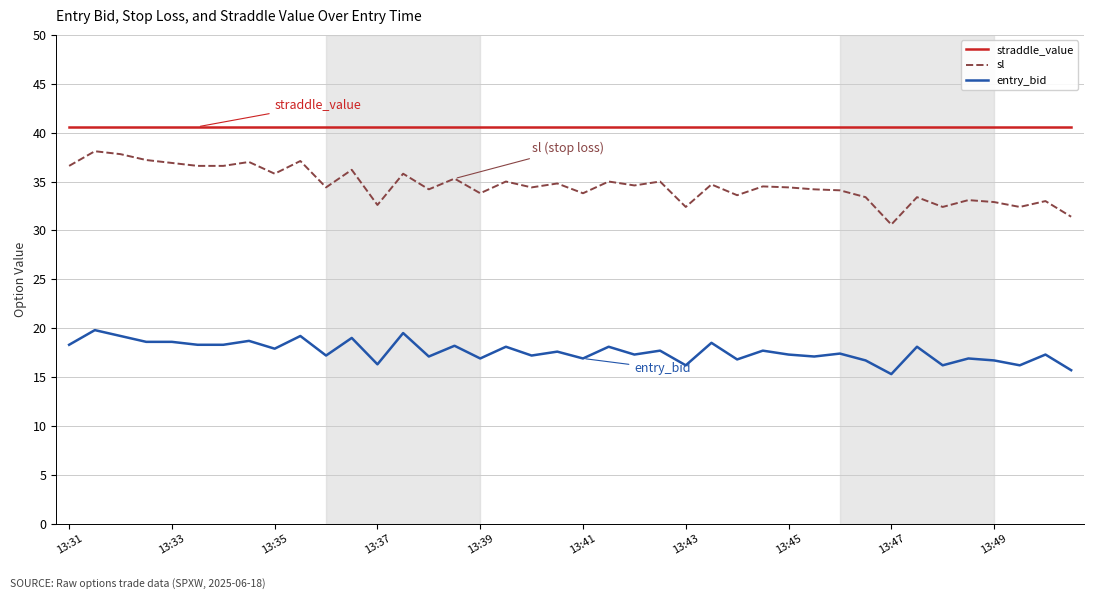

What is the maximum value for sl?

38.1